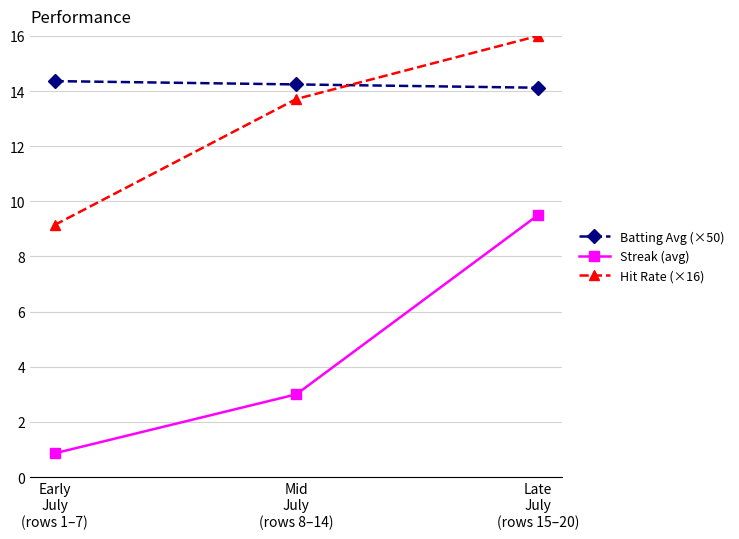

What position from the left is Mid
July
(rows 8–14)?

2